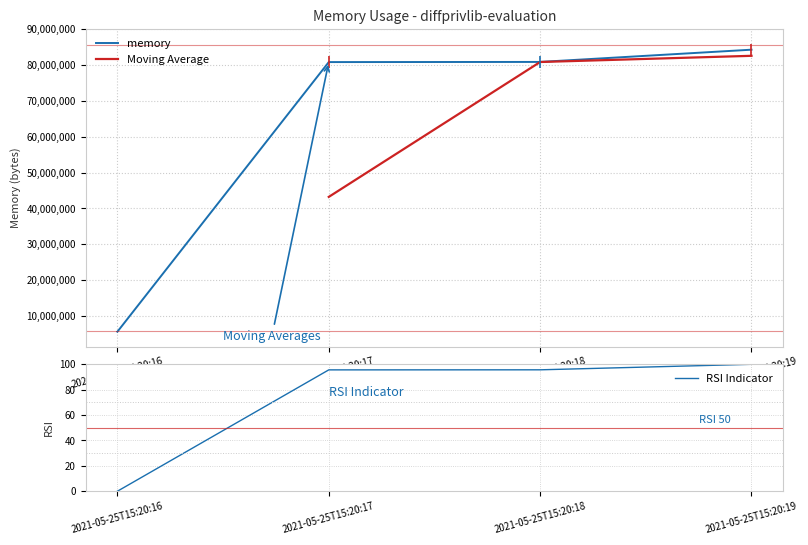

Which category has the highest value across all series?

2021-05-25T15:20:19